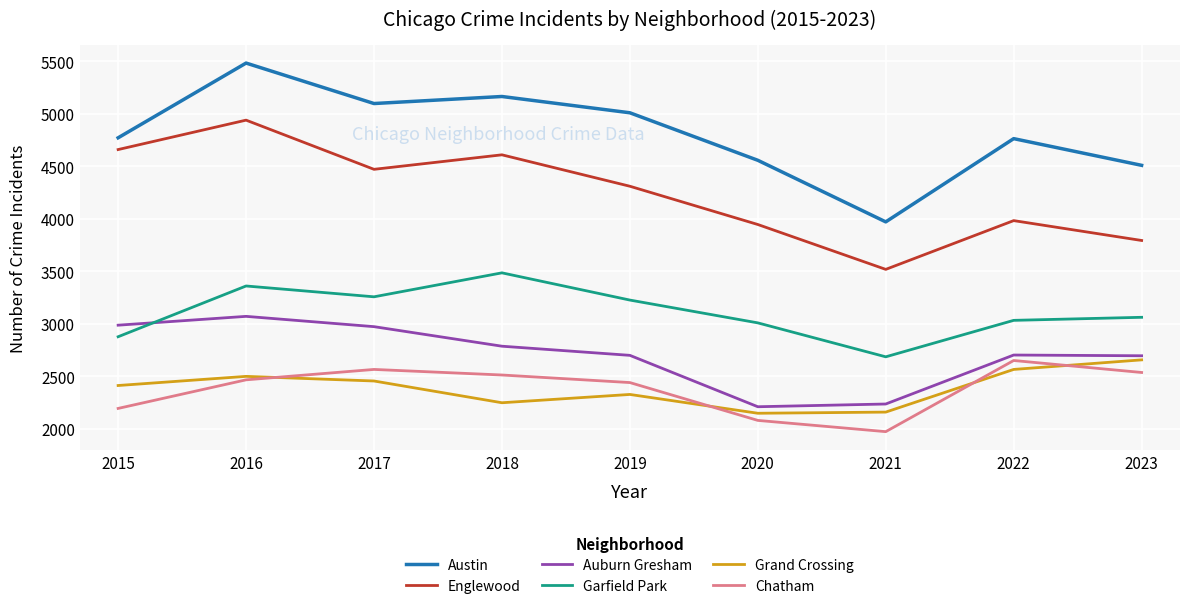

The value of Englewood at 2017 is 2744. True or false?

False